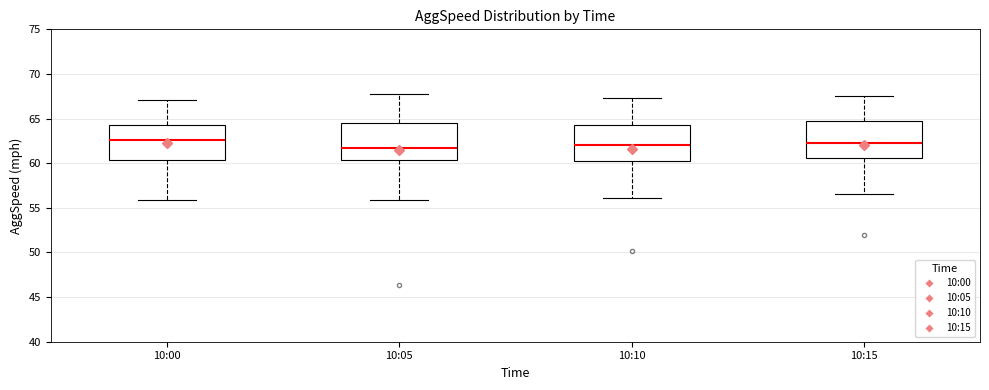

Where does the median line of the box for 10:15 sit on the y-axis? The values are not printed on the chart, so give them approximately, as read against the axis.

62.5